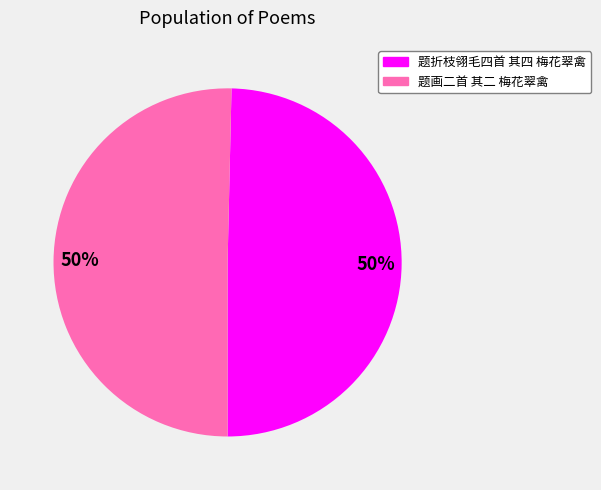

To the nearest percent, what percentage of the pie is 题折枝翎毛四首 其四 梅花翠禽?

50%